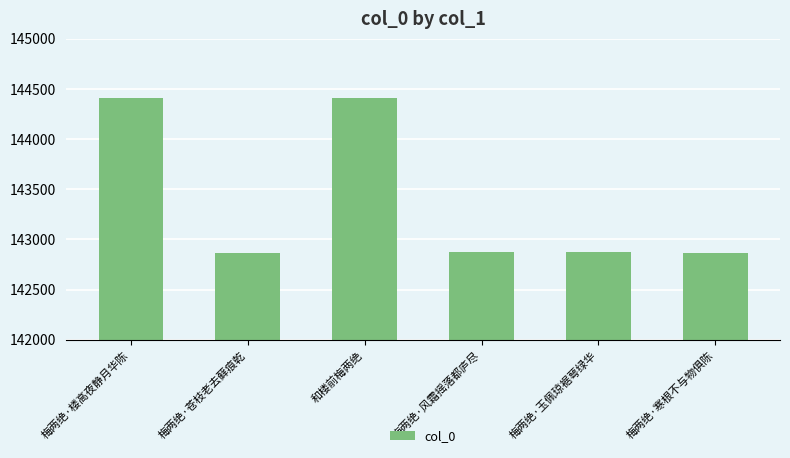

What is the value of the 5th bar from the left?

142872